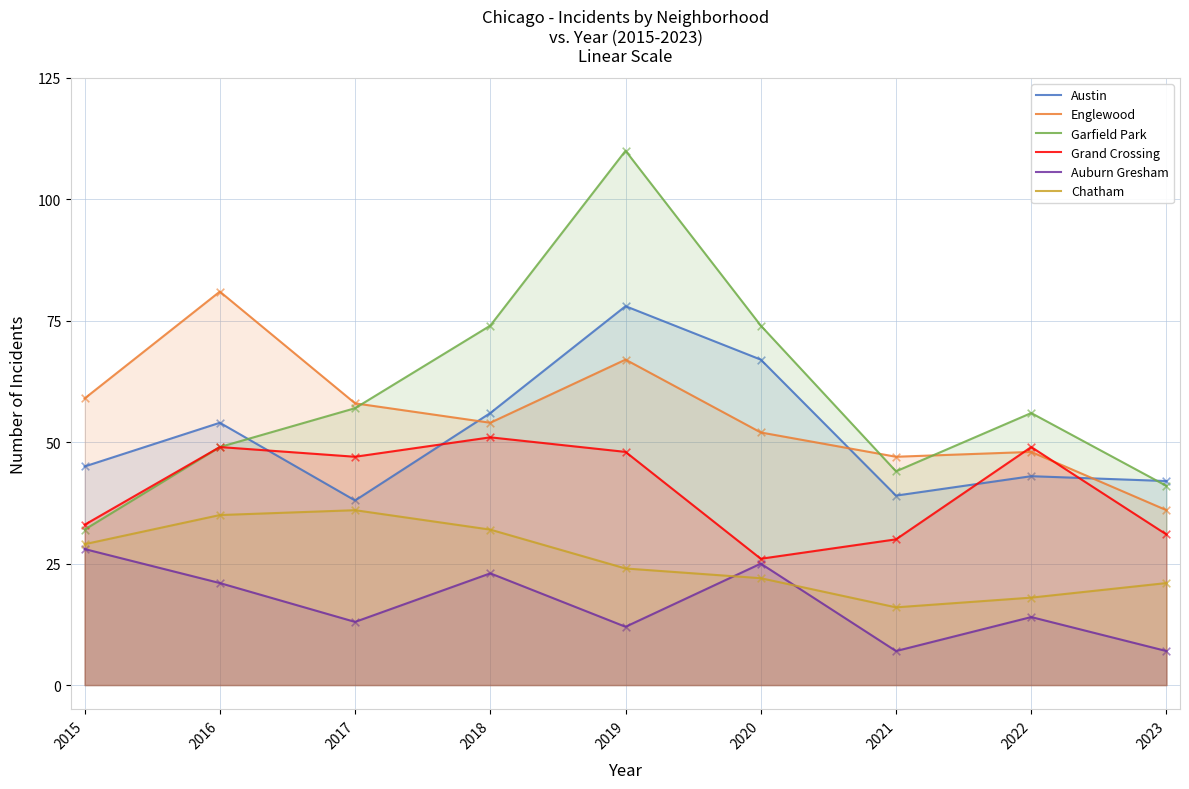

Is the value of Garfield Park at 2017 greater than the value of Austin at 2022?

Yes